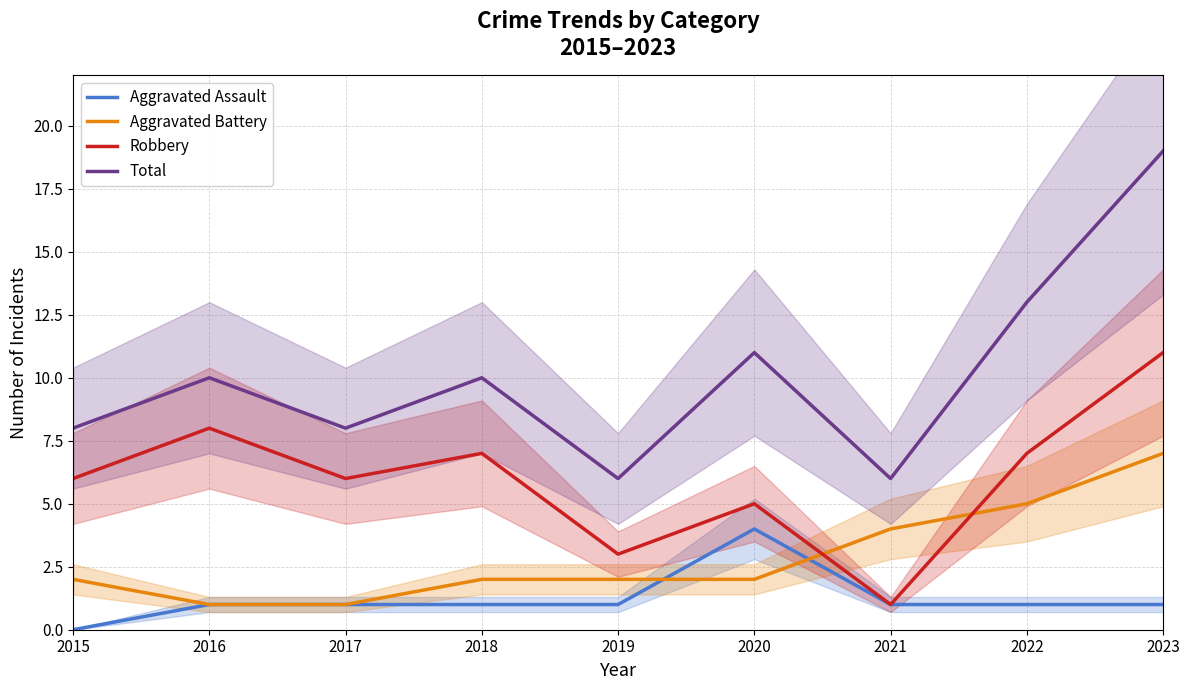

Rank the categories by Total value from lowest to highest.

2019, 2021, 2015, 2017, 2016, 2018, 2020, 2022, 2023